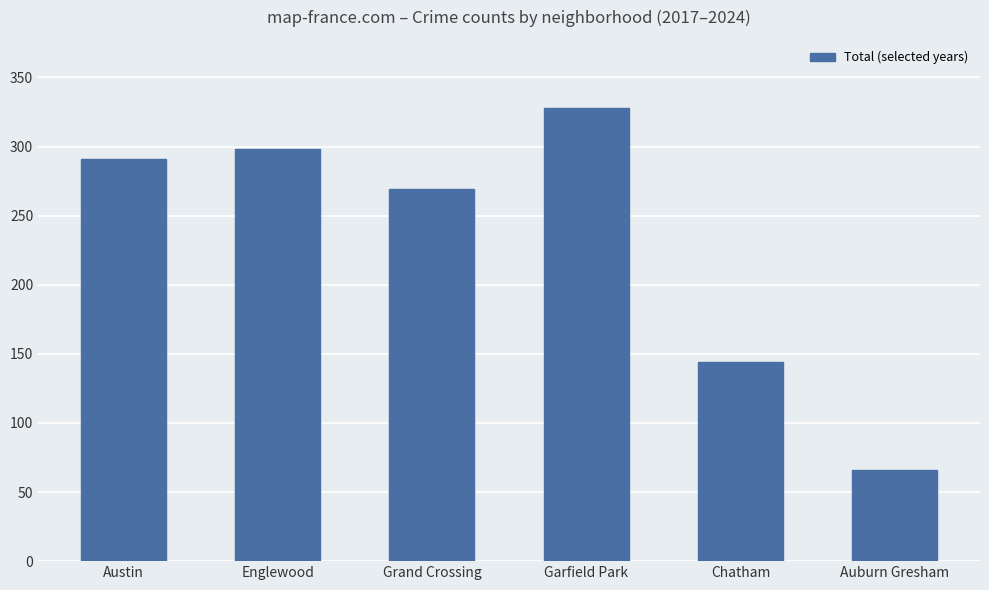

What is the minimum value shown in the chart?

66